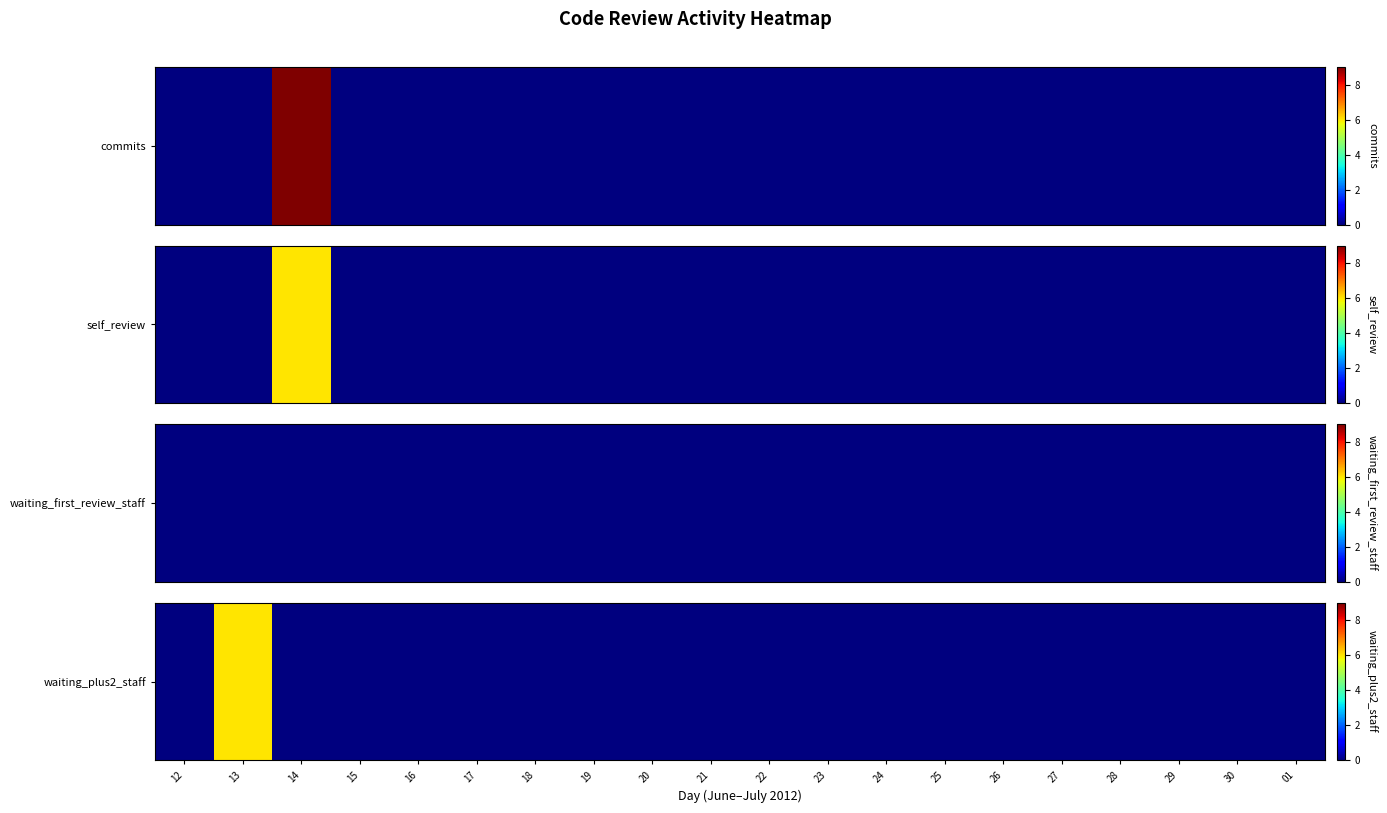

List the labels in order of value, smallest first.

12, 14, 15, 16, 17, 18, 19, 20, 21, 22, 23, 24, 25, 26, 27, 28, 29, 30, 01, 13